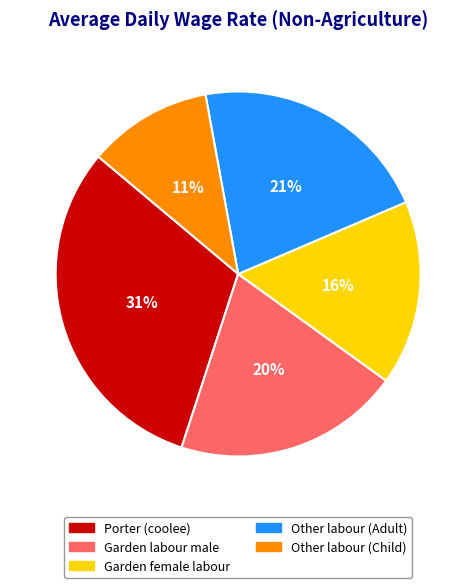

To the nearest percent, what portion does Other labour (Child) represent?

11%